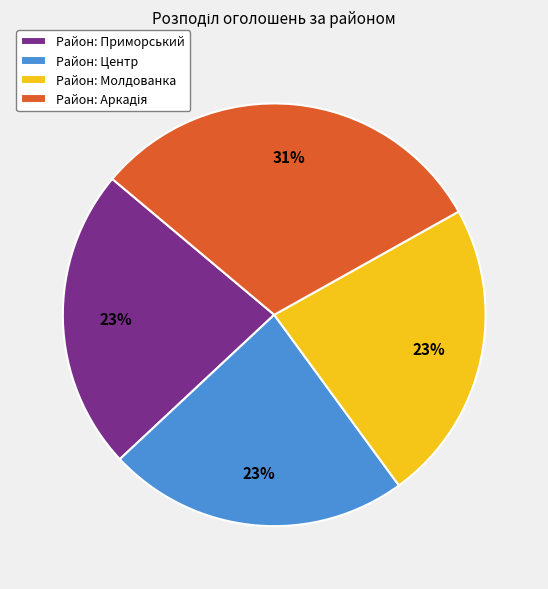

Is it true that Район: Молдованка is 10% of the pie?

False